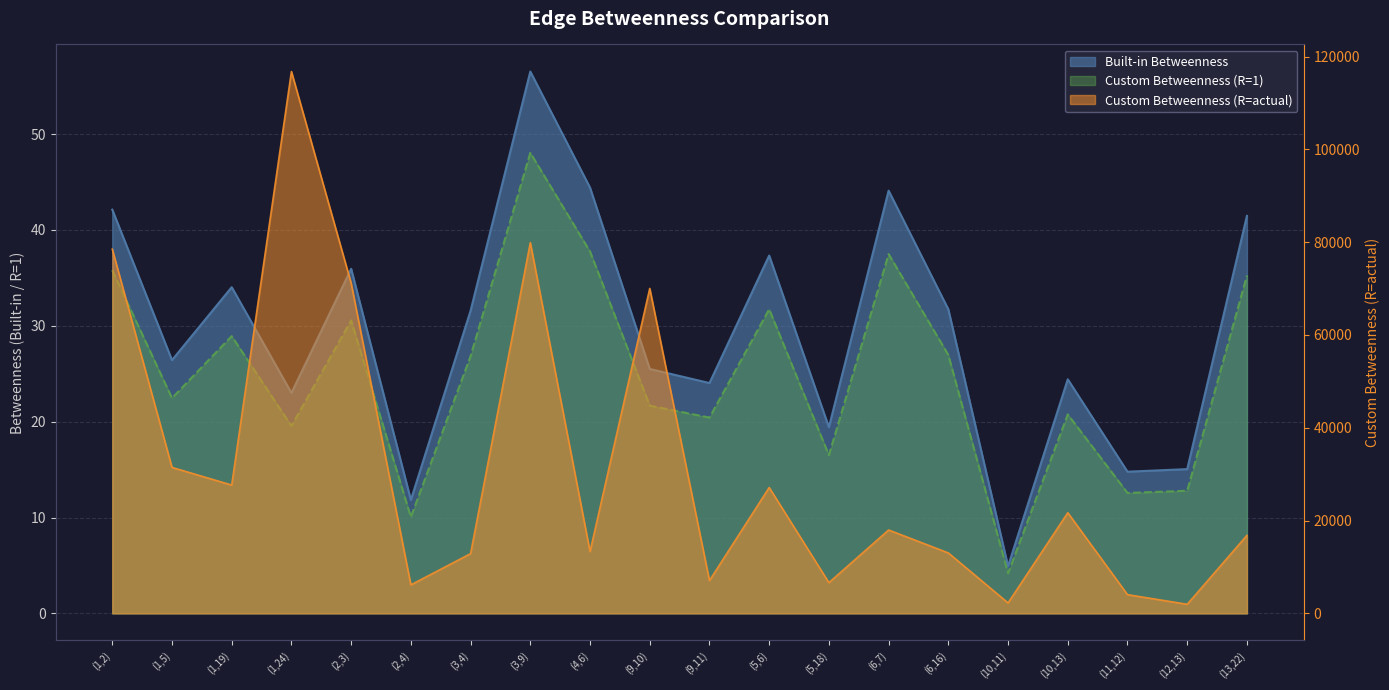

The value of Custom Betweenness (R=actual) at (3,4) is 4805.9. True or false?

False